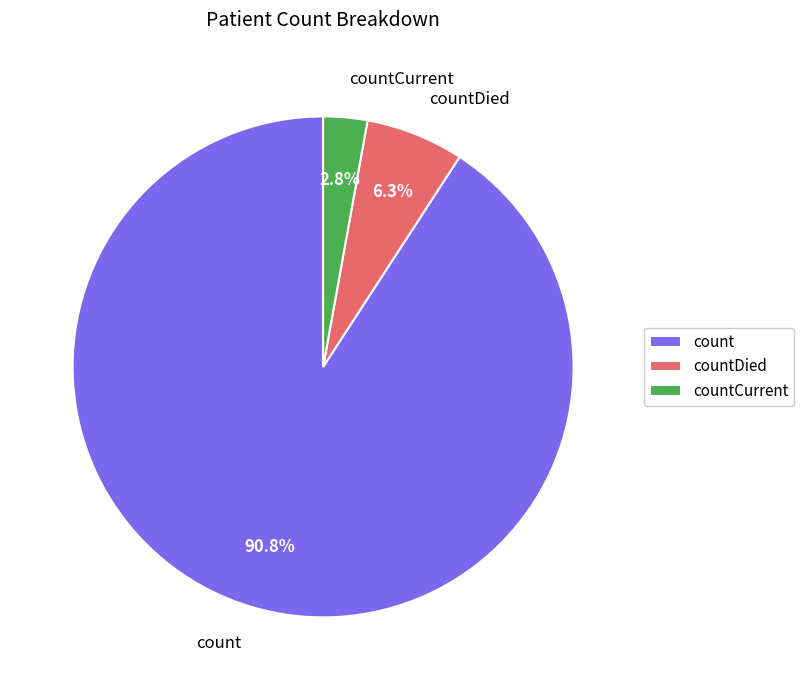

Rank the categories by value from highest to lowest.

count, countDied, countCurrent